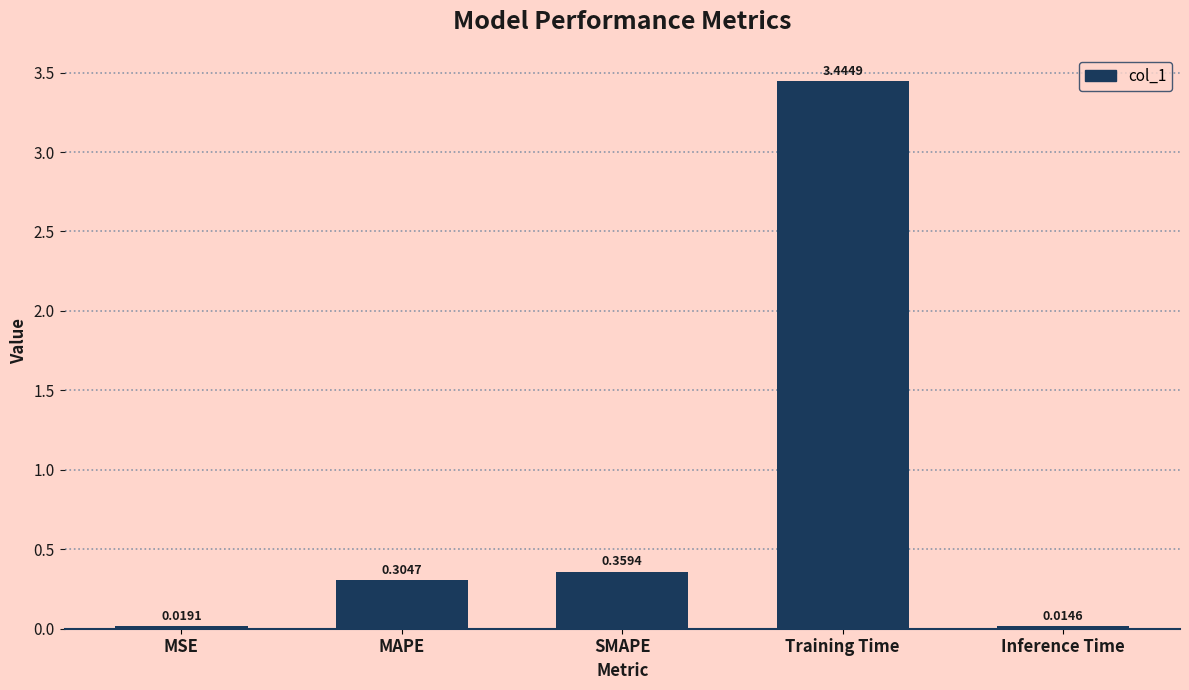

At which category does the chart reach its peak across all series?

Training Time